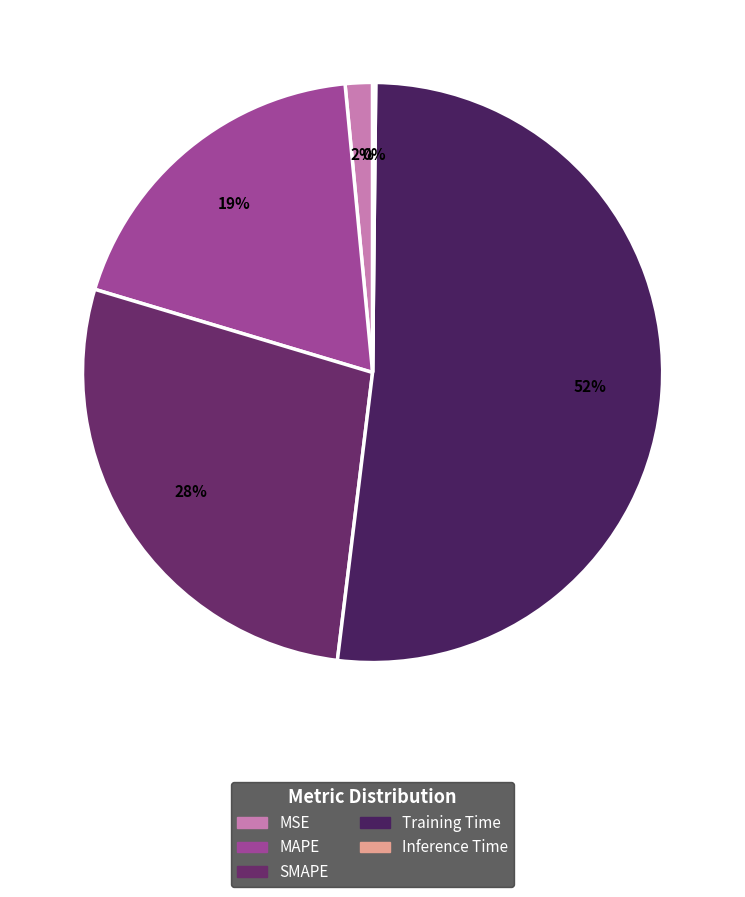

Is it true that Training Time is 37% of the pie?

False